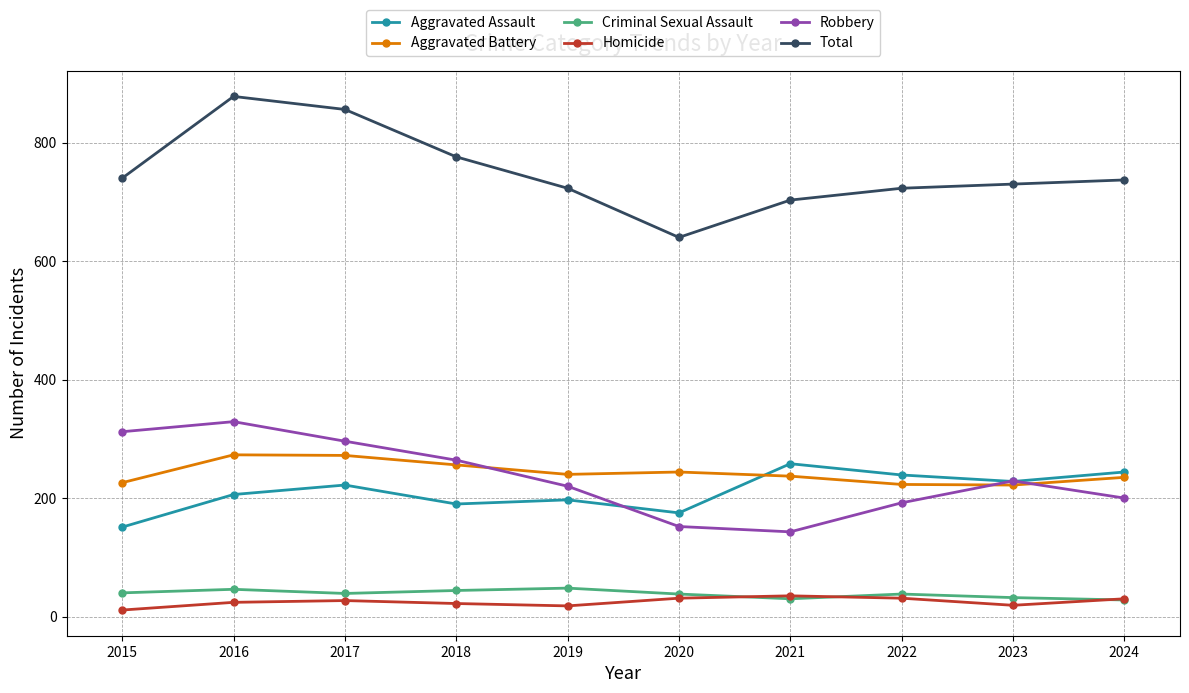

Rank the series at 2017 from highest to lowest value.

Total, Robbery, Aggravated Battery, Aggravated Assault, Criminal Sexual Assault, Homicide